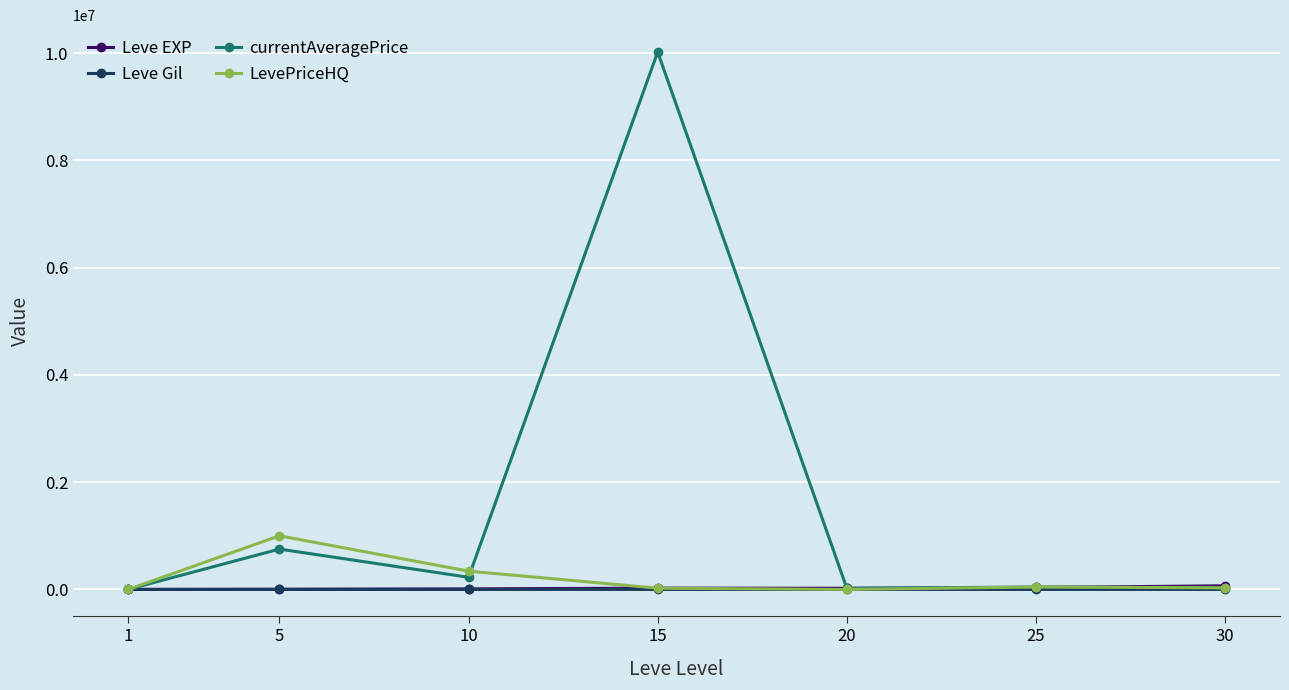

The LevePriceHQ series shows 340999 at 10. True or false?

True